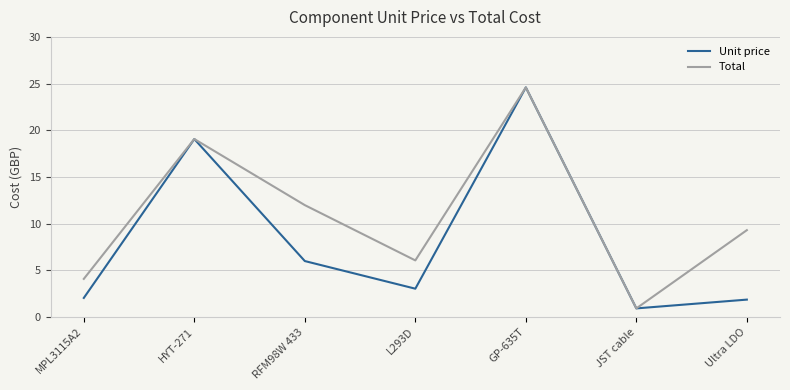

How many values in the Total series are below 9?

3